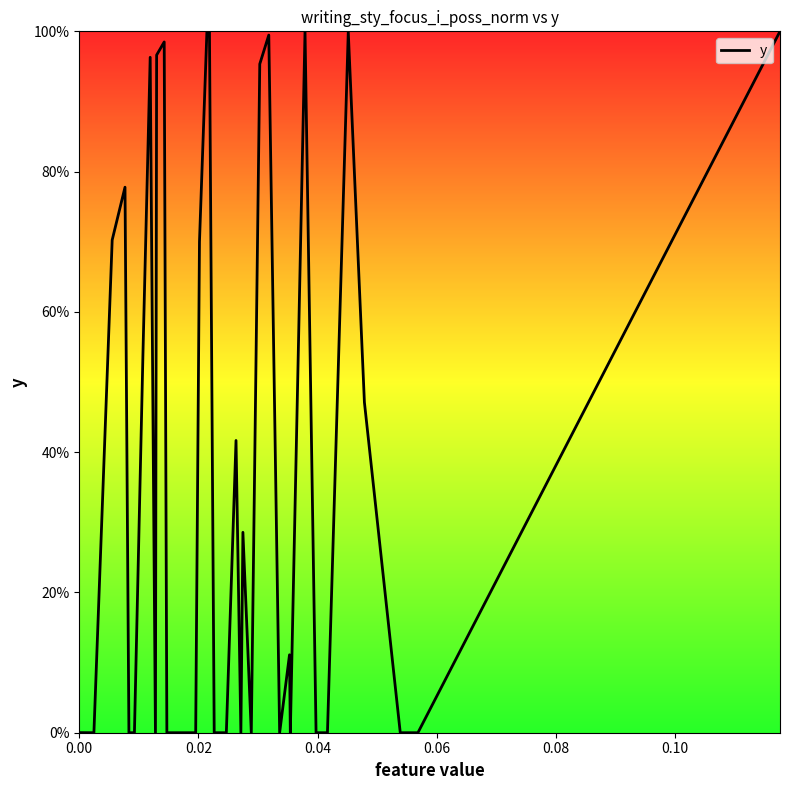

Does the chart have visible grid lines?

No